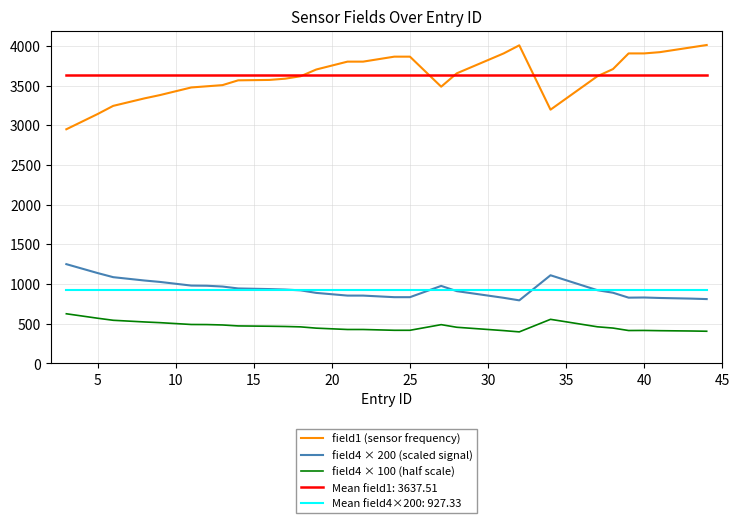

What is the highest value of the field4 × 100 (half scale) series?

625.0